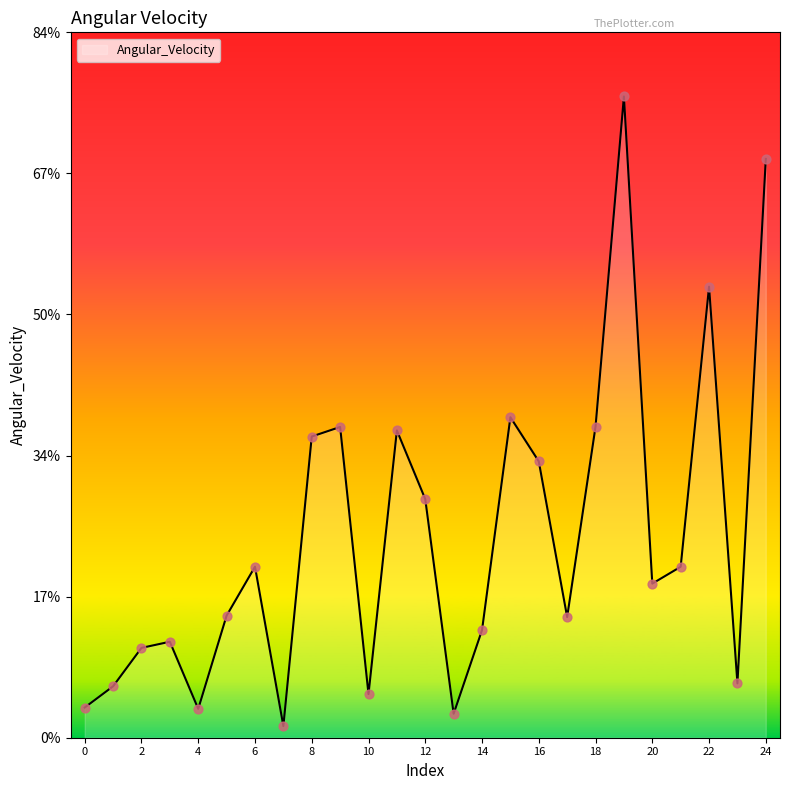

What is the maximum value shown in the chart?

76.2